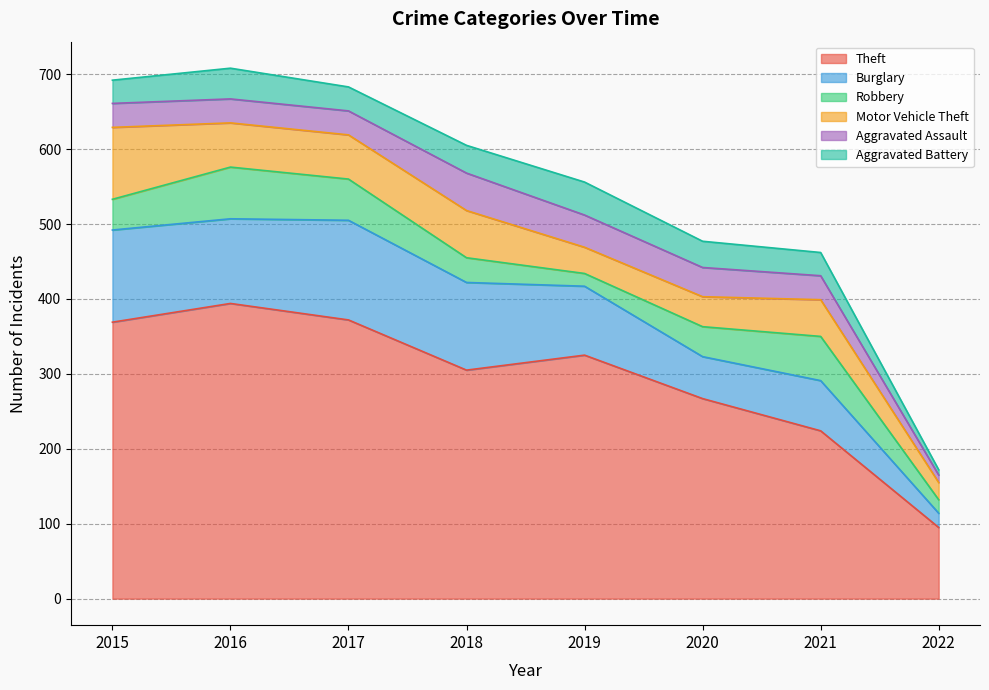

What is the minimum value for Robbery?

17